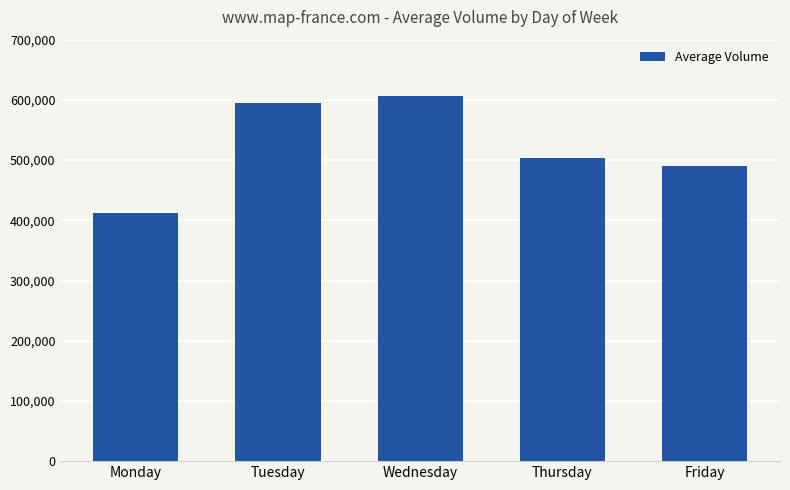

What is the ratio of the value at Wednesday to the value at Tuesday?

1.0